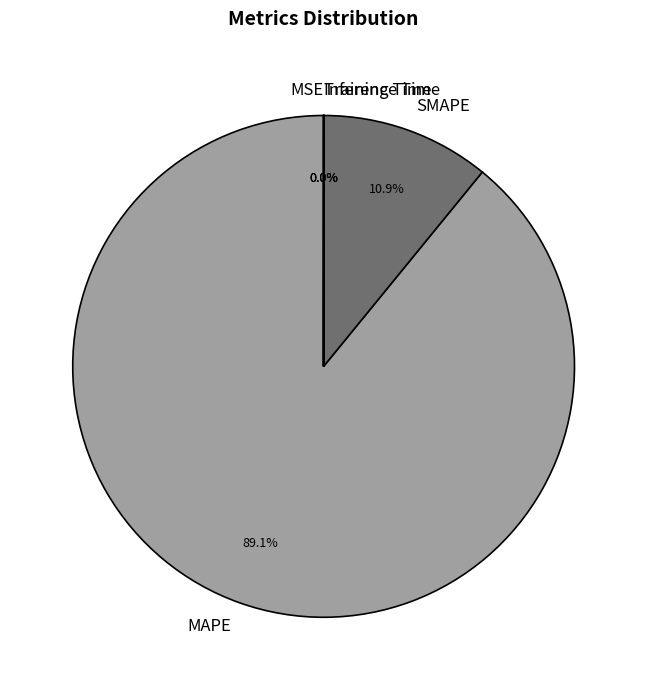

What percentage is NOT represented by SMAPE?

89.1%